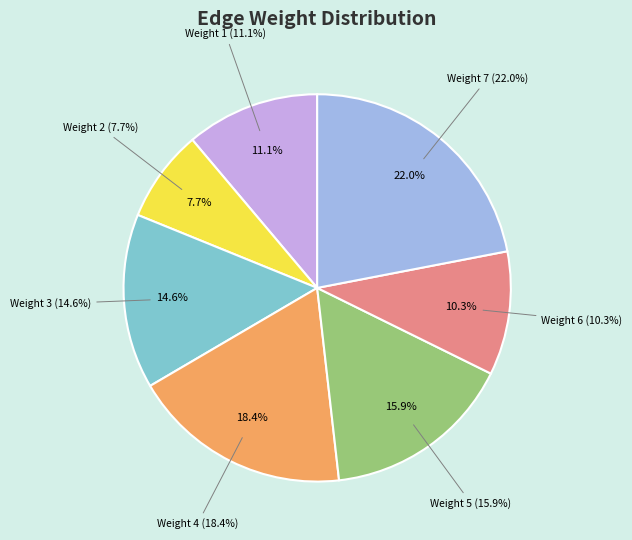

To the nearest percent, what is the combined percentage of weight_6 and weight_1?

21%